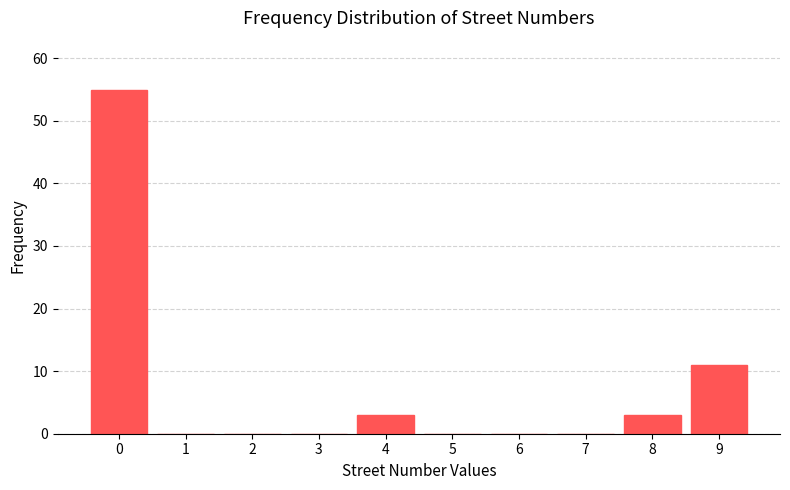

Reading left to right, extract all data points from this chart.

0=55	1=0	2=0	3=0	4=3	5=0	6=0	7=0	8=3	9=11